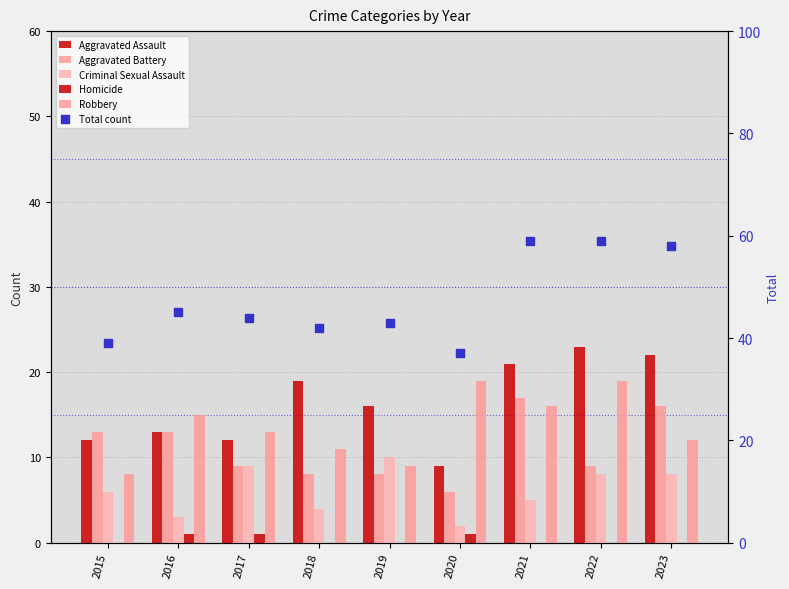

At which category is the sum across all series the highest?

2021